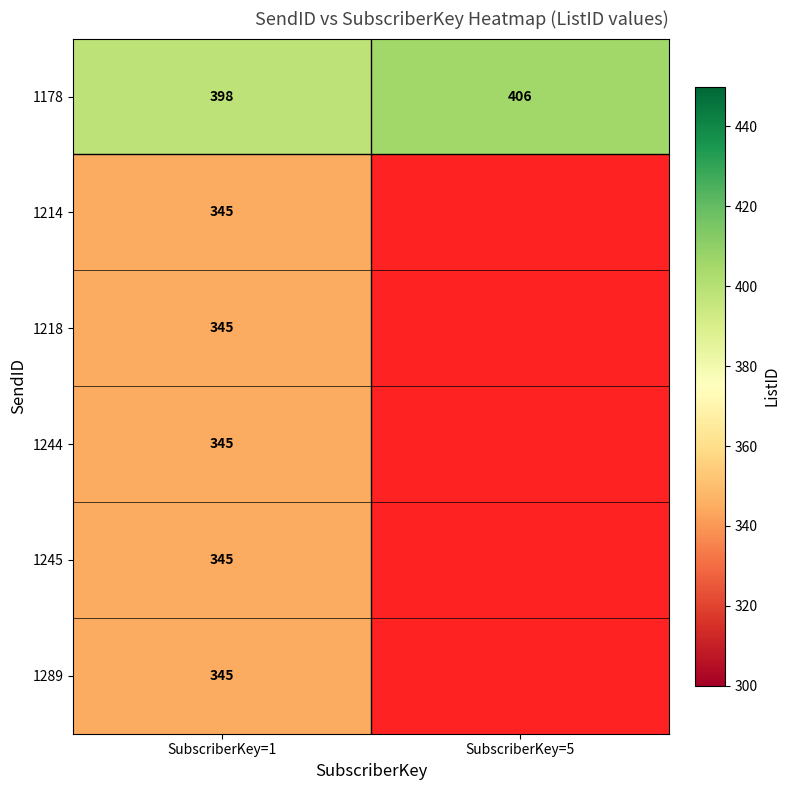

How many series are shown in this chart?

6